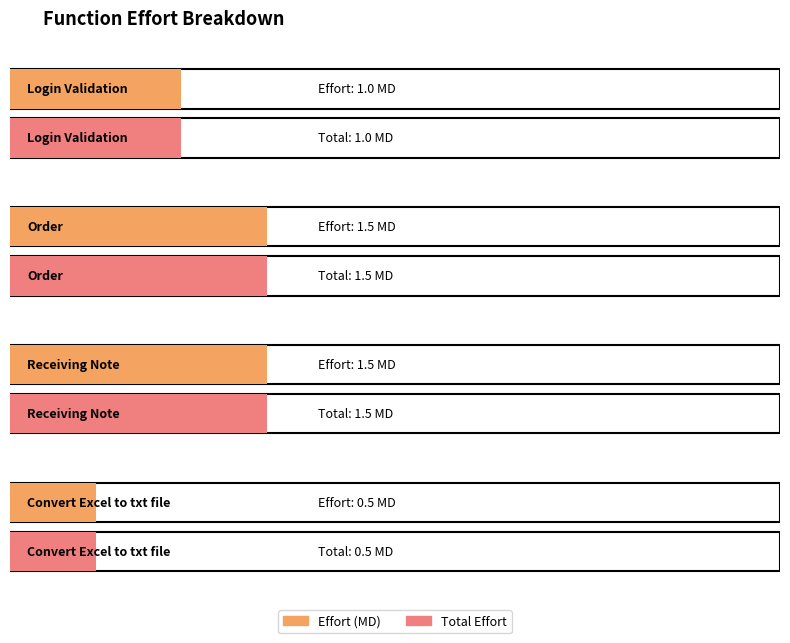

List the series in order of their peak value, highest first.

Effort (MD), Total Effort